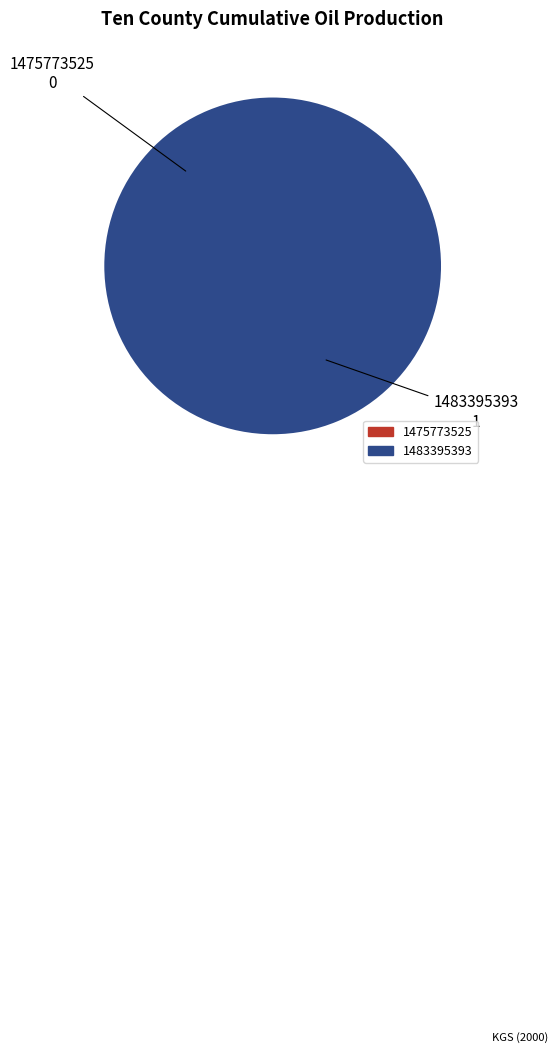

Which slice is the smallest?

1475773525